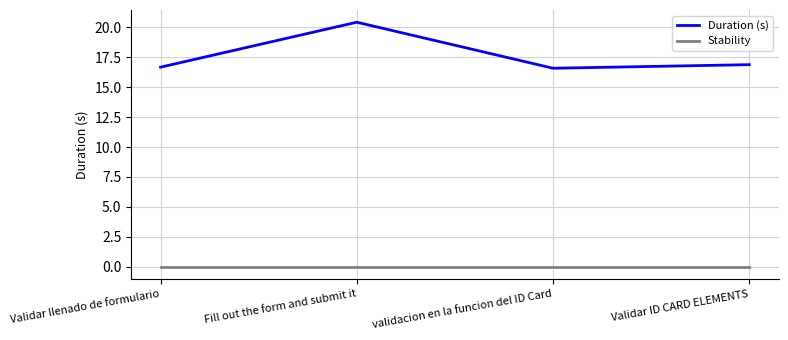

True or false: Duration (s) has more than 1 points higher than both neighbors.

False